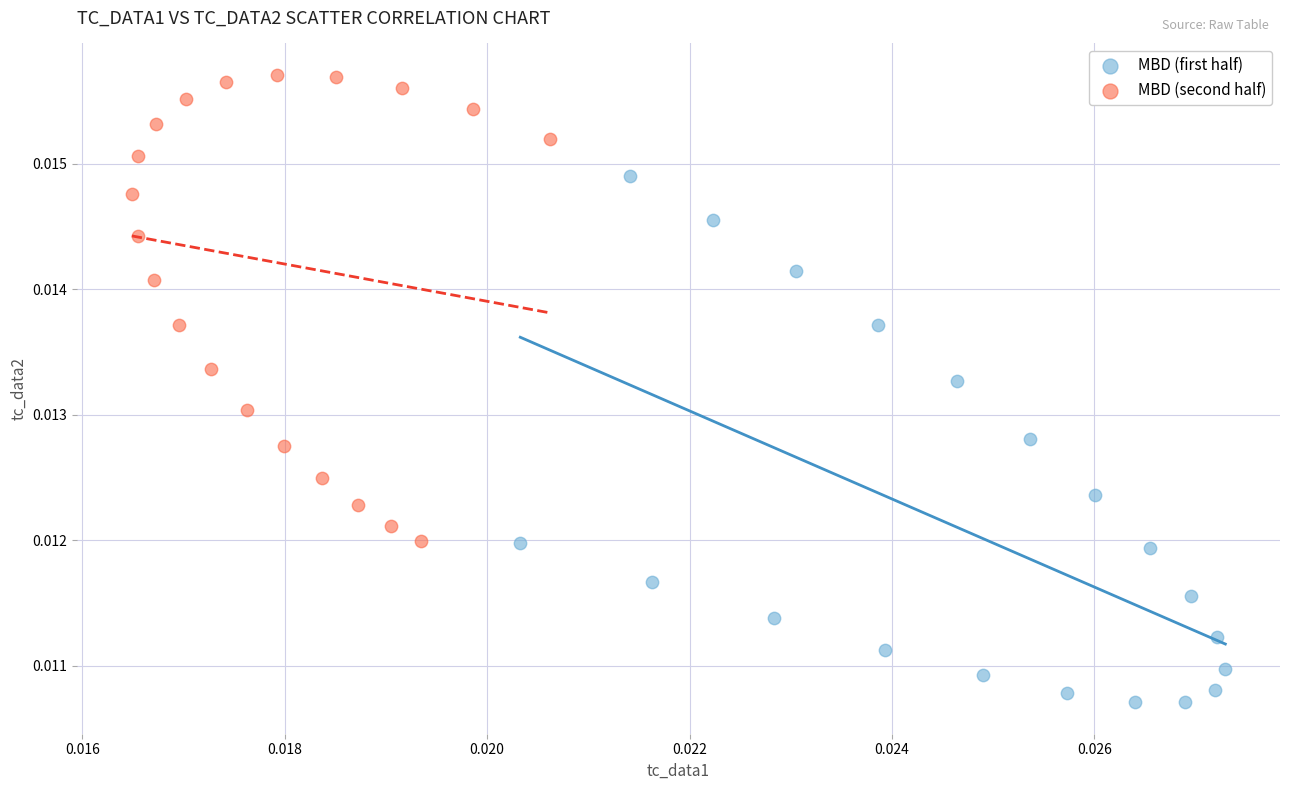

Which series reaches the maximum Y coordinate?

MBD (second half)